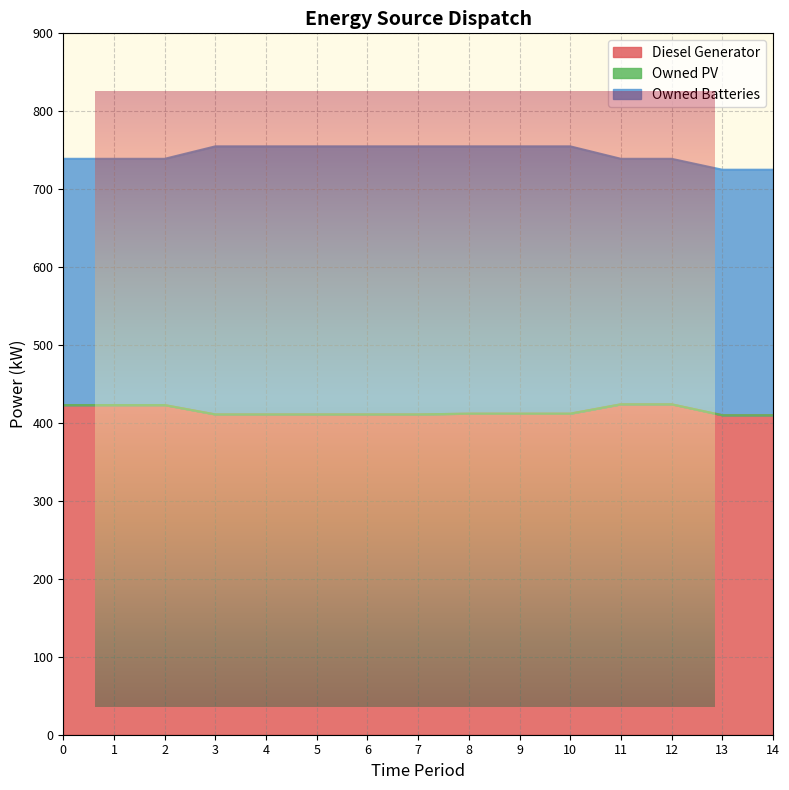

True or false: Owned Batteries and Owned PV intersect in this chart.

False